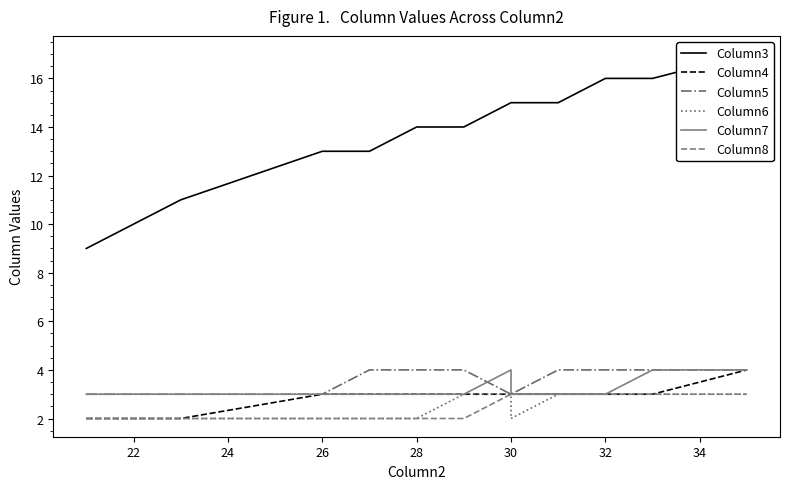

What is the difference between the maximum and minimum values in the Column8 series?

1